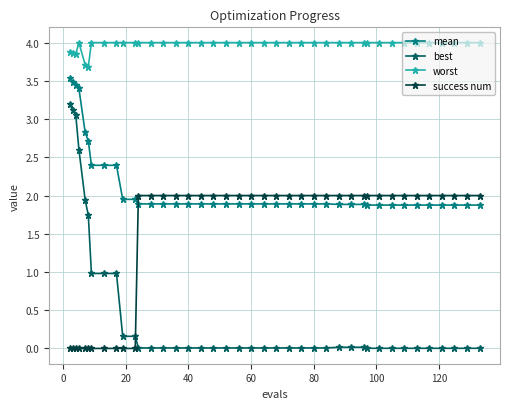

List the series in order of their peak value, lowest first.

success num, best, mean, worst